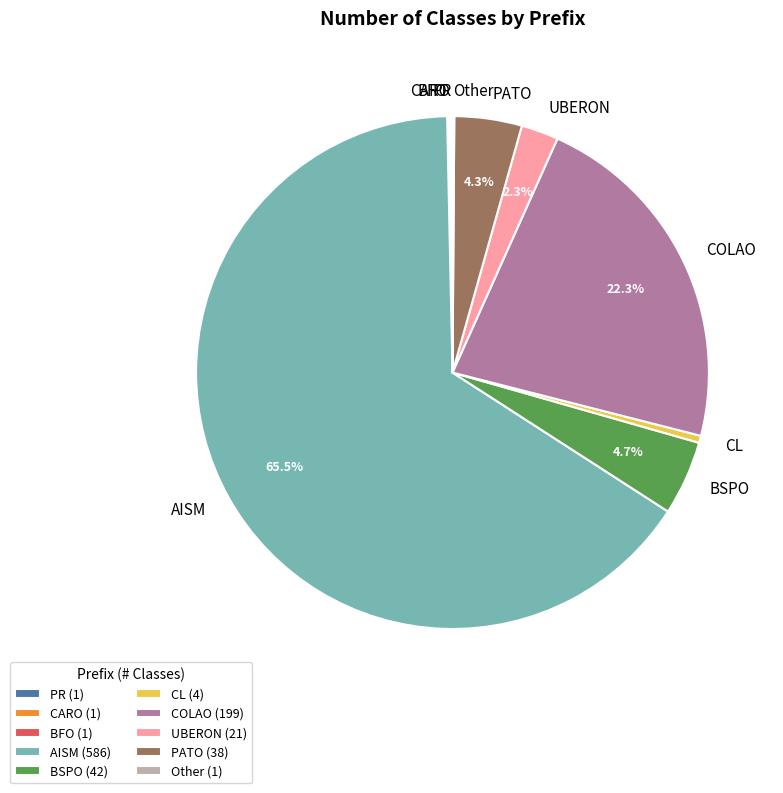

Is the sum of CL and UBERON greater than half?

No